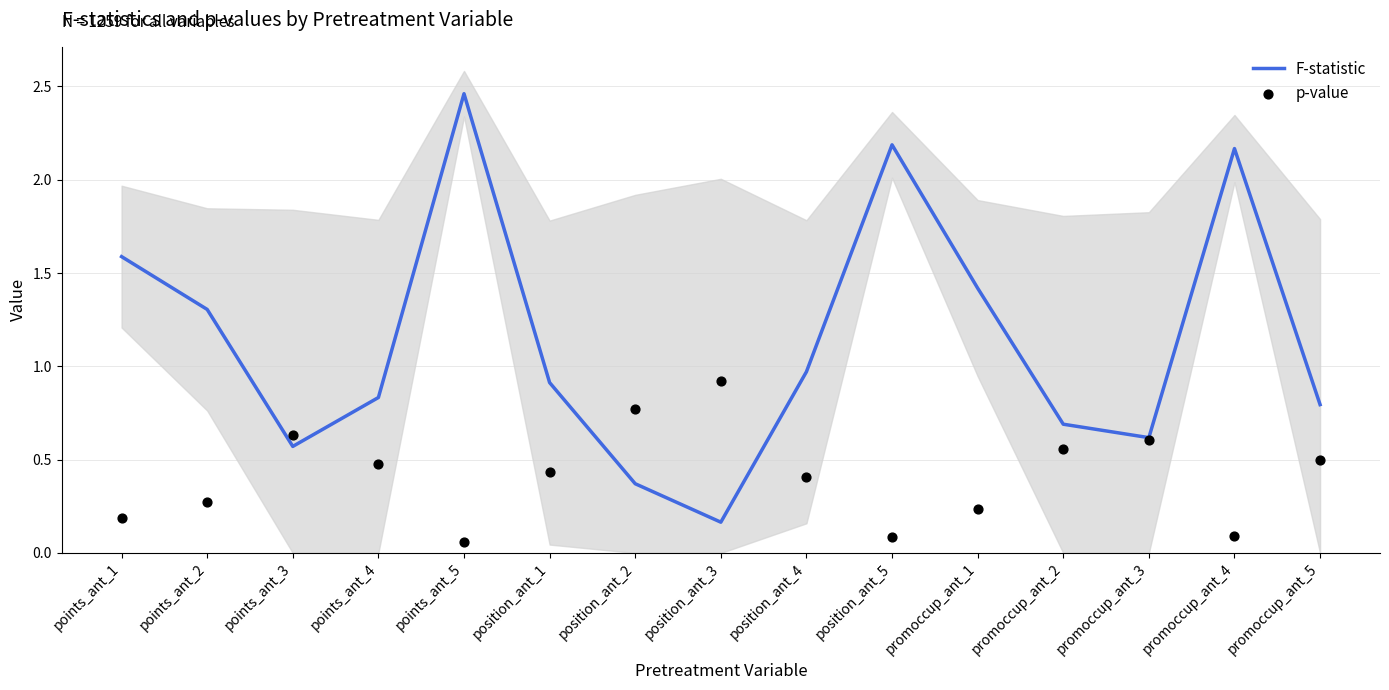

At how many categories does at least one series exceed 1?

6